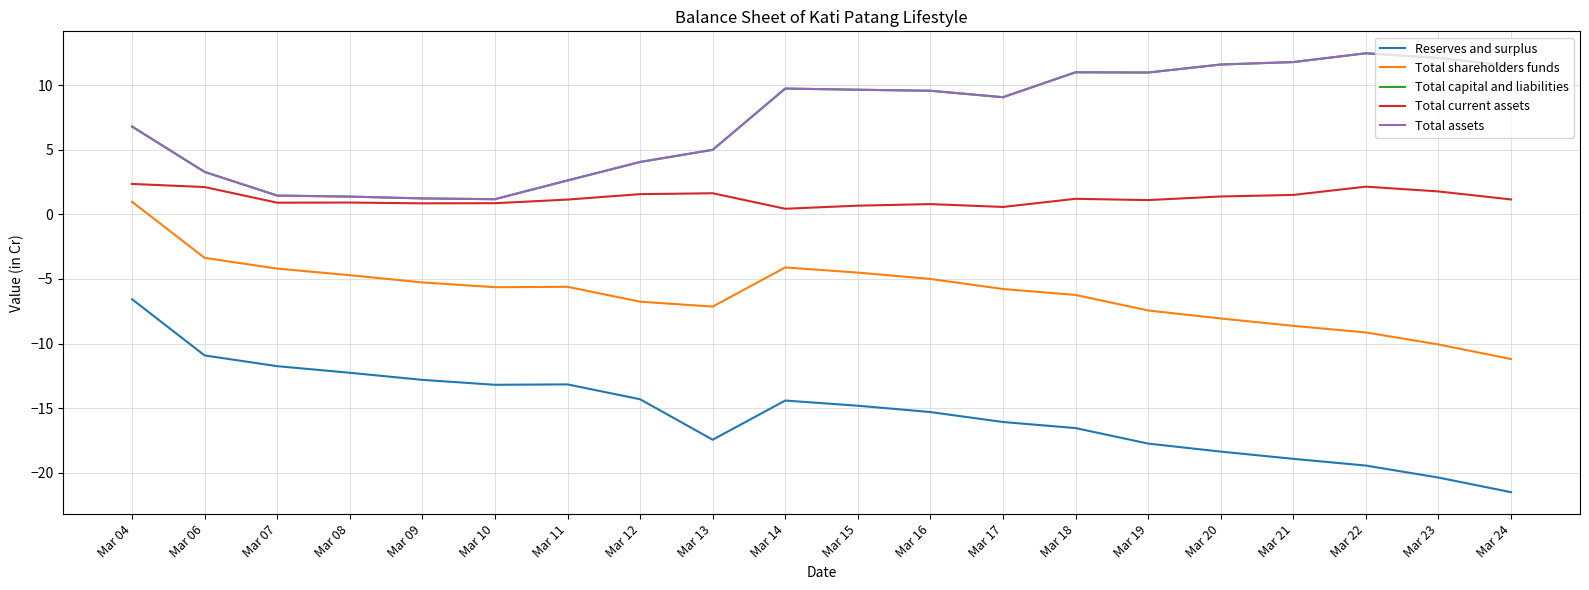

Is this an area chart (filled region under the line)?

No